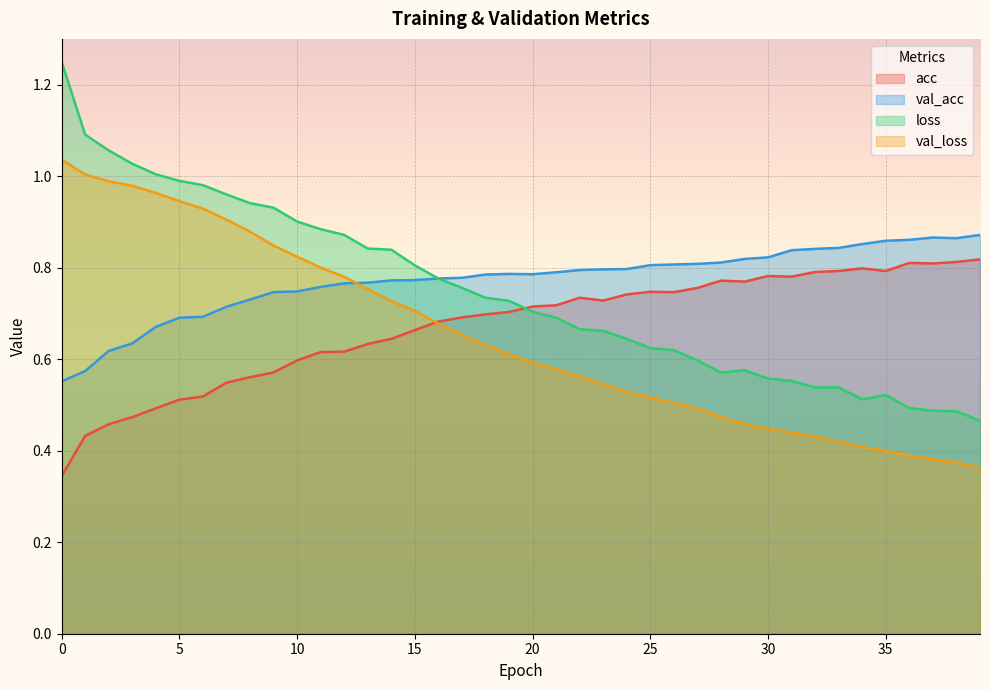

What is the maximum value for val_acc?

0.9